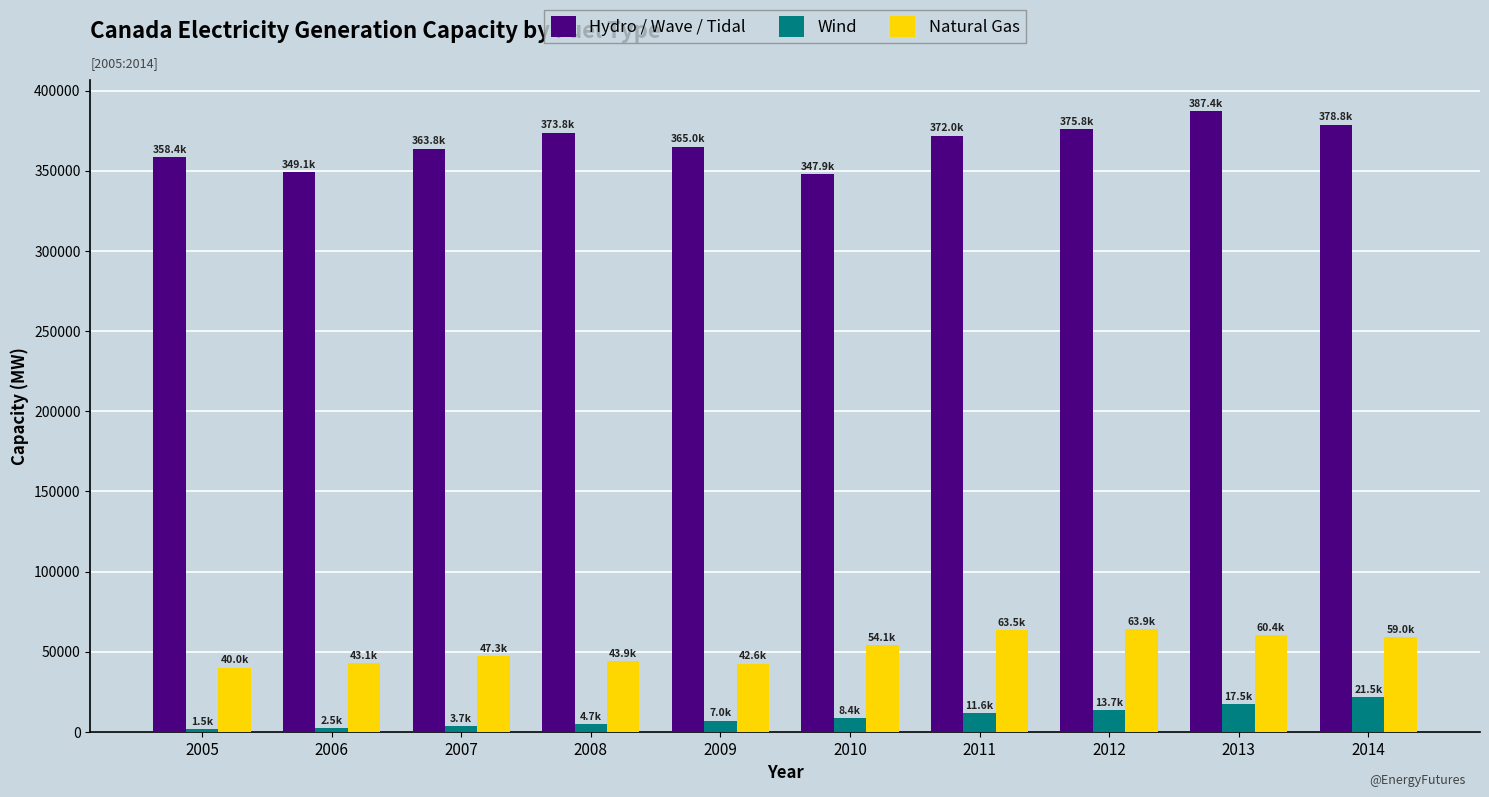

Count the number of categories in the chart.

10